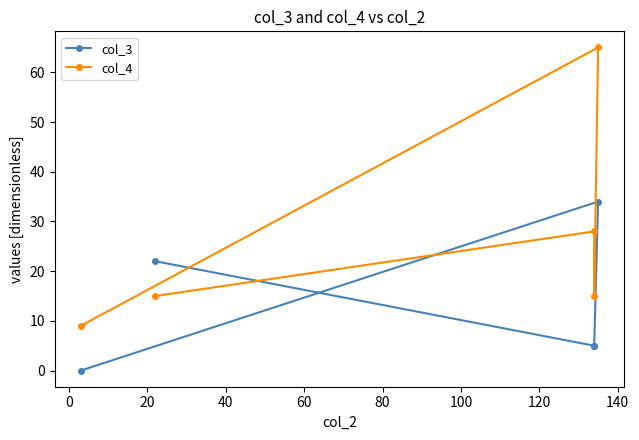

In col_4, how many points are lower than both neighbors (excluding endpoints)?

1